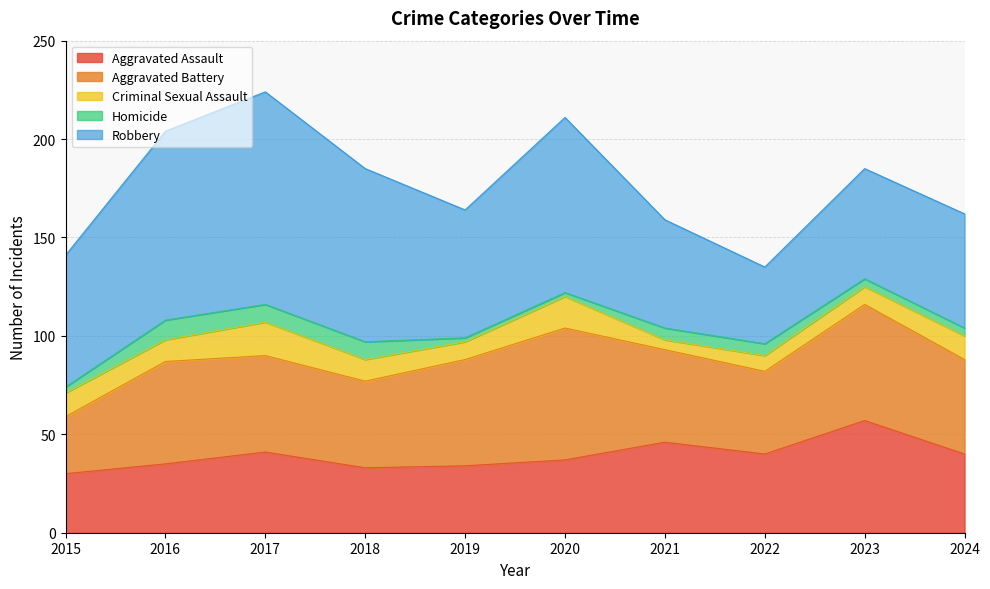

What is the highest value of the Homicide series?

10